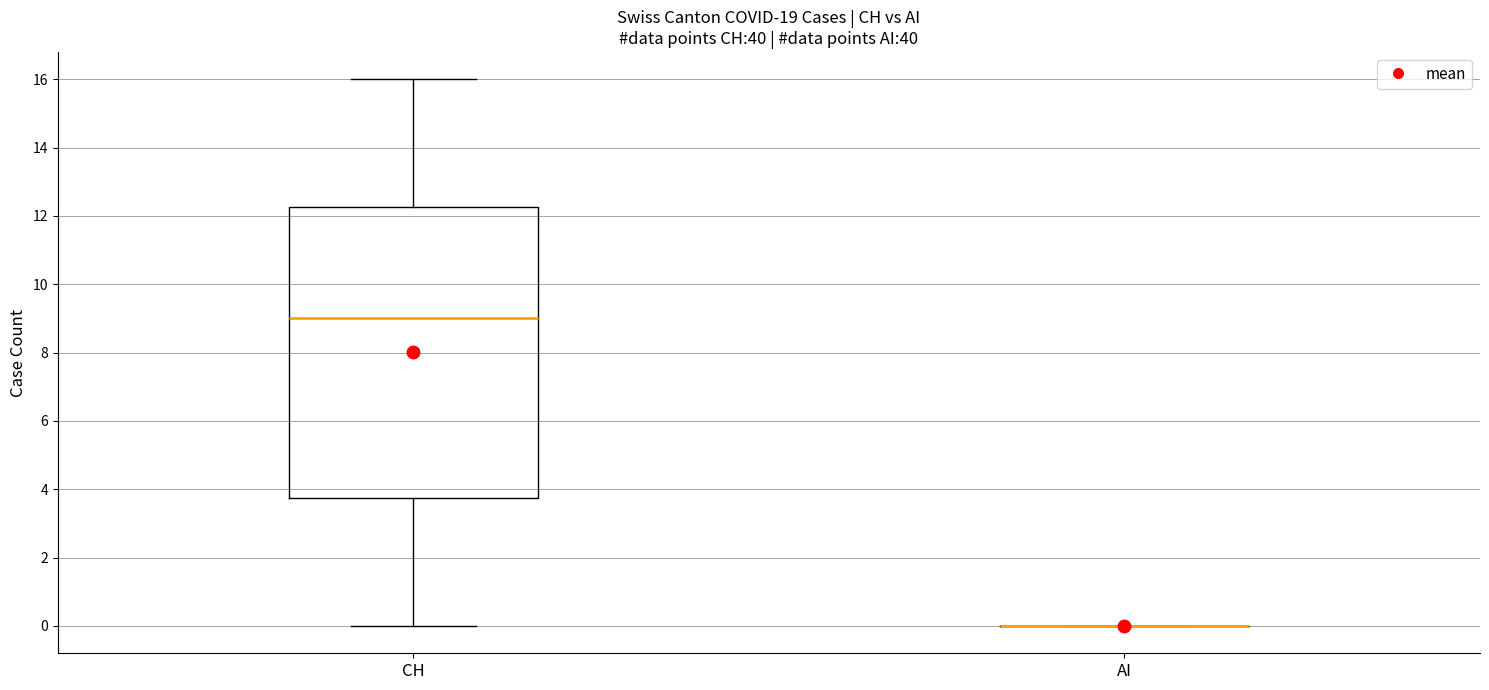

Comparing the boxes themselves (not the whiskers), which one is the tallest?

CH